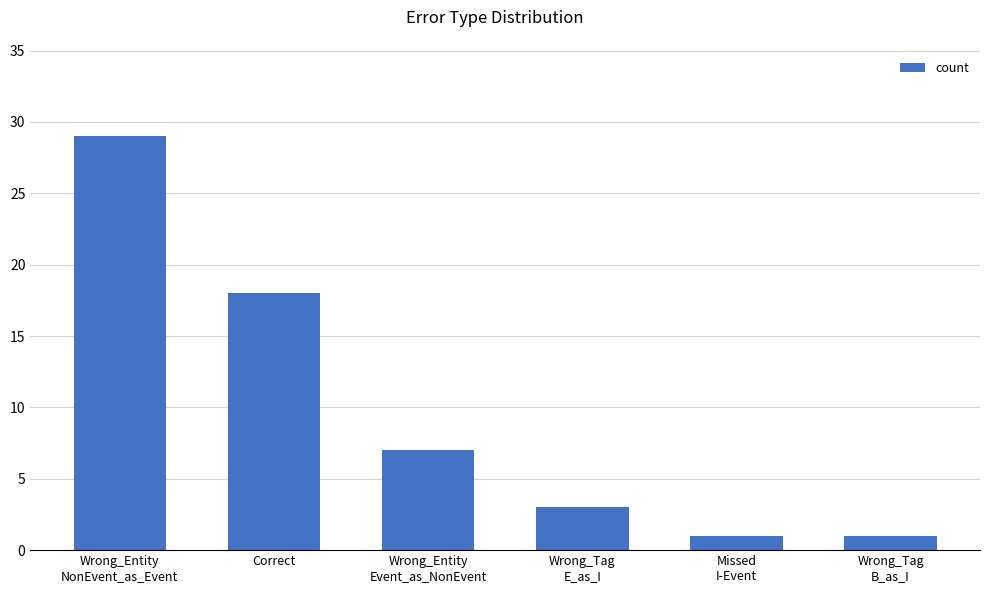

What is the value of the 2nd bar from the left?

18